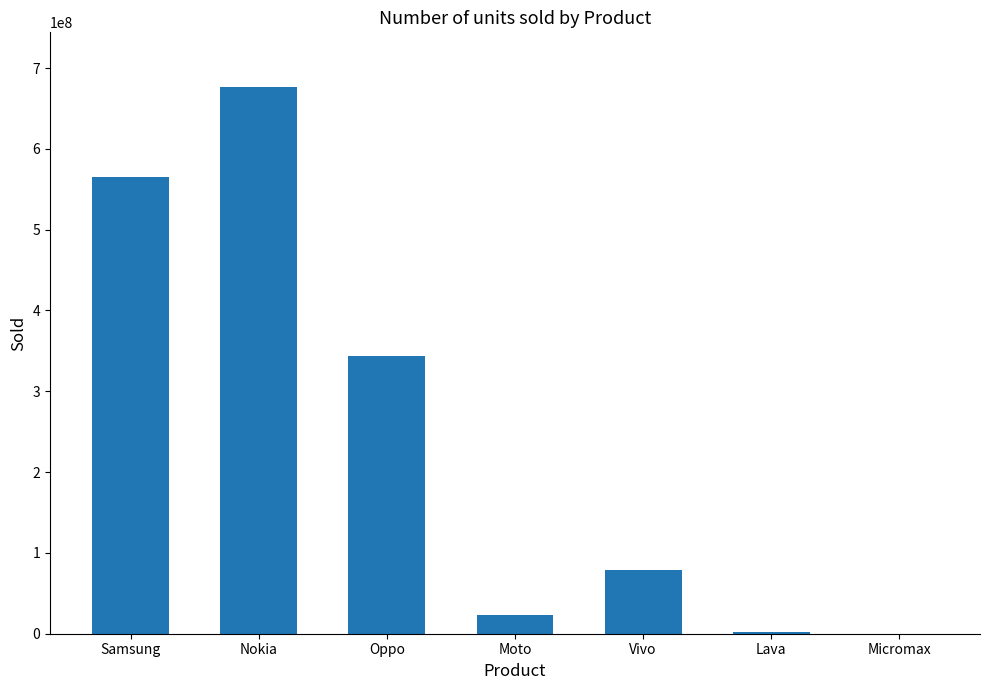

What is the difference between the values at Vivo and Lava?

76419667